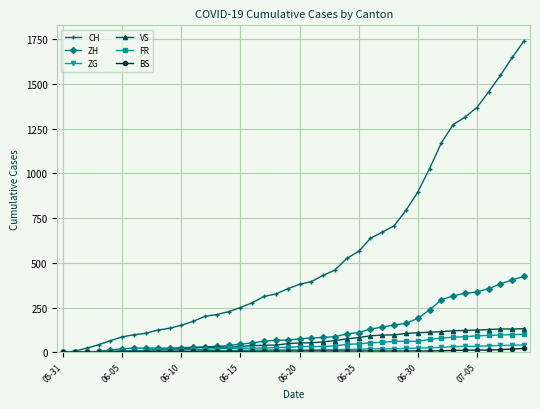

Which series has the widest spread of values?

CH